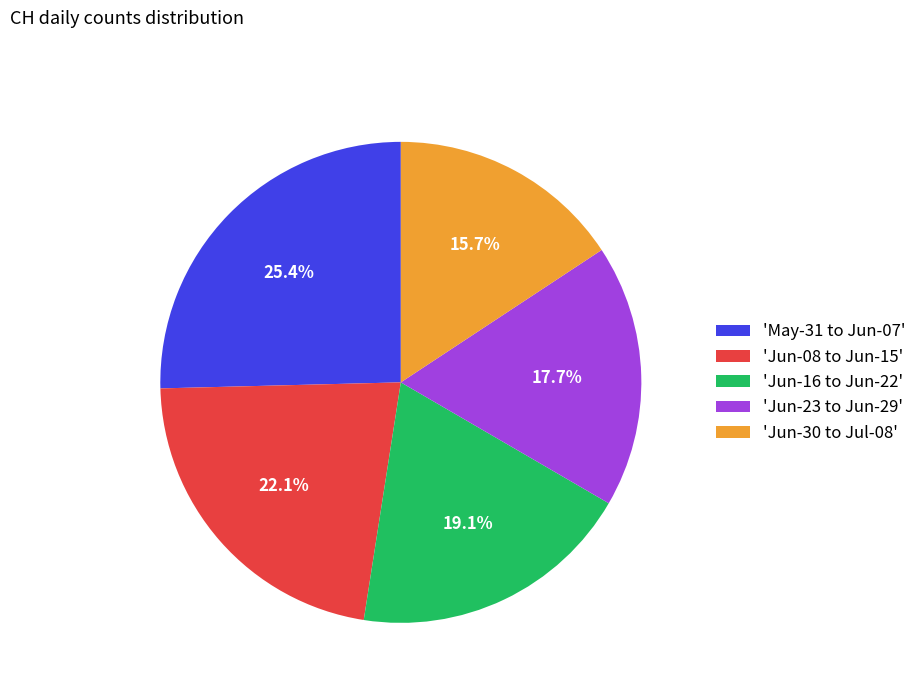

Does 'Jun-08 to Jun-15' account for over 50% of the chart?

No